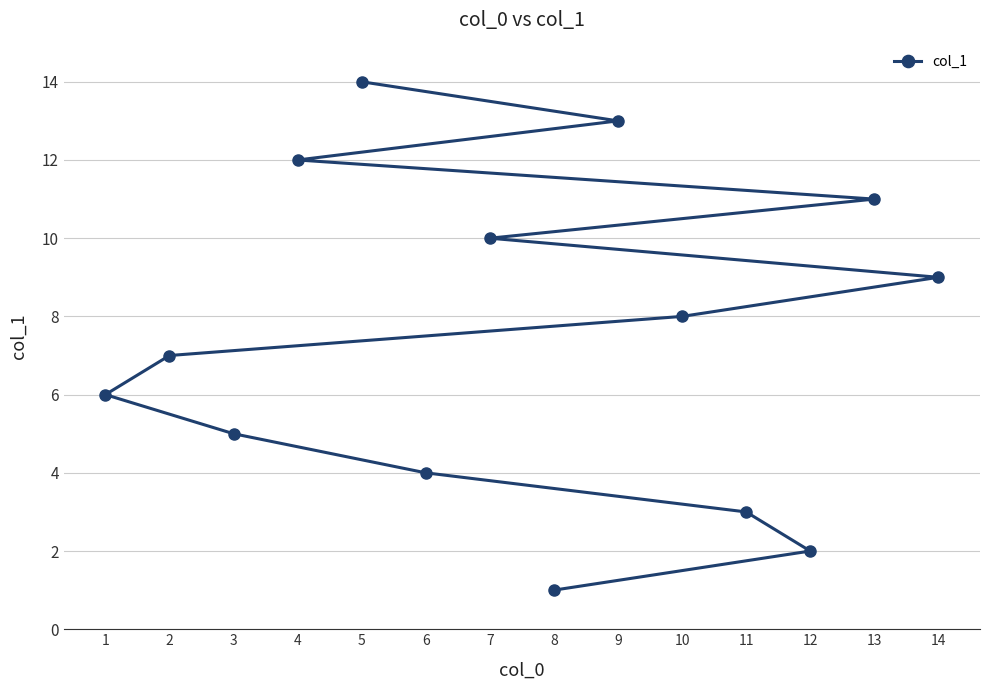

Reading right to left, list all the values displayed in this chart.

14=9	13=11	12=2	11=3	10=8	9=13	8=1	7=10	6=4	5=14	4=12	3=5	2=7	1=6